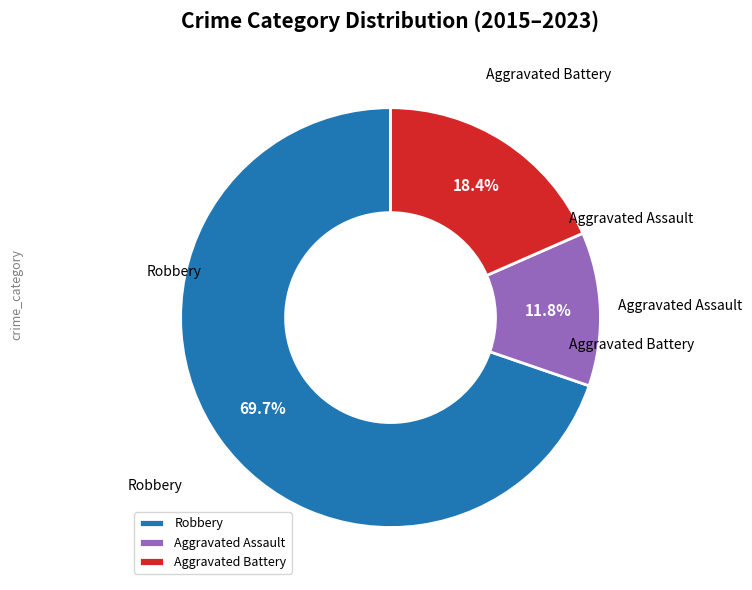

The Robbery slice represents 32% of the pie. True or false?

False